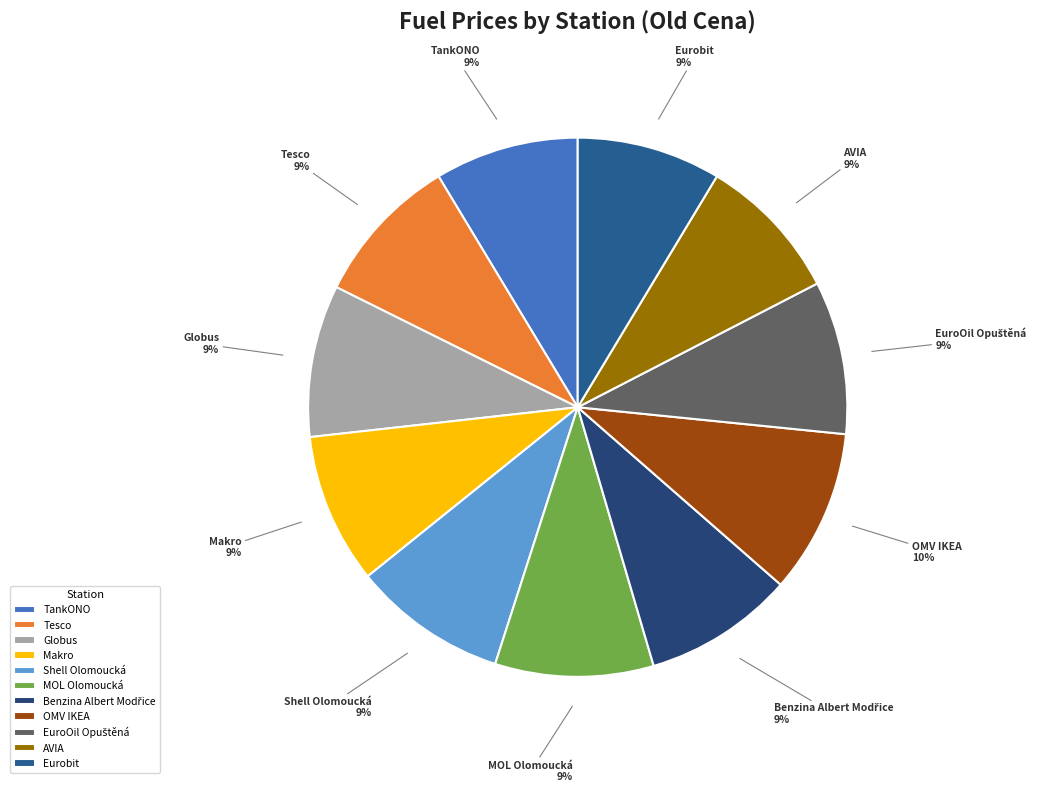

To the nearest percent, what is the difference between the largest and smallest slice percentages?

1%